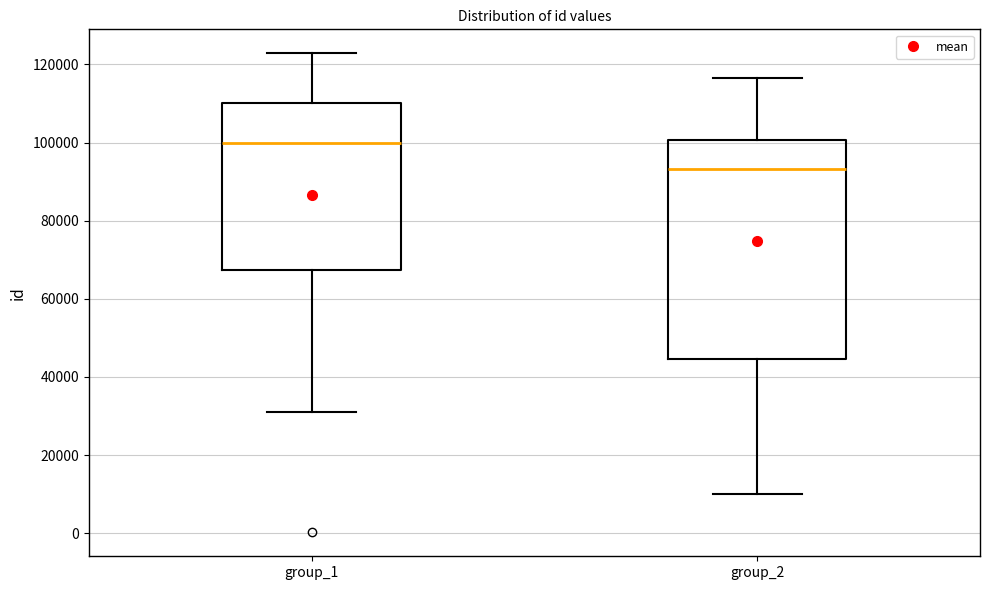

Reading left to right, read every box against the y-axis: the position of its median line, the range the box covers, and the ends of its whiskers. The values are not printed on the chart, so give them approximately, as read against the axis.

group_1: median 100000, box 68000 to 110000, whiskers 32000 to 122000
group_2: median 94000, box 44000 to 100000, whiskers 10000 to 116000